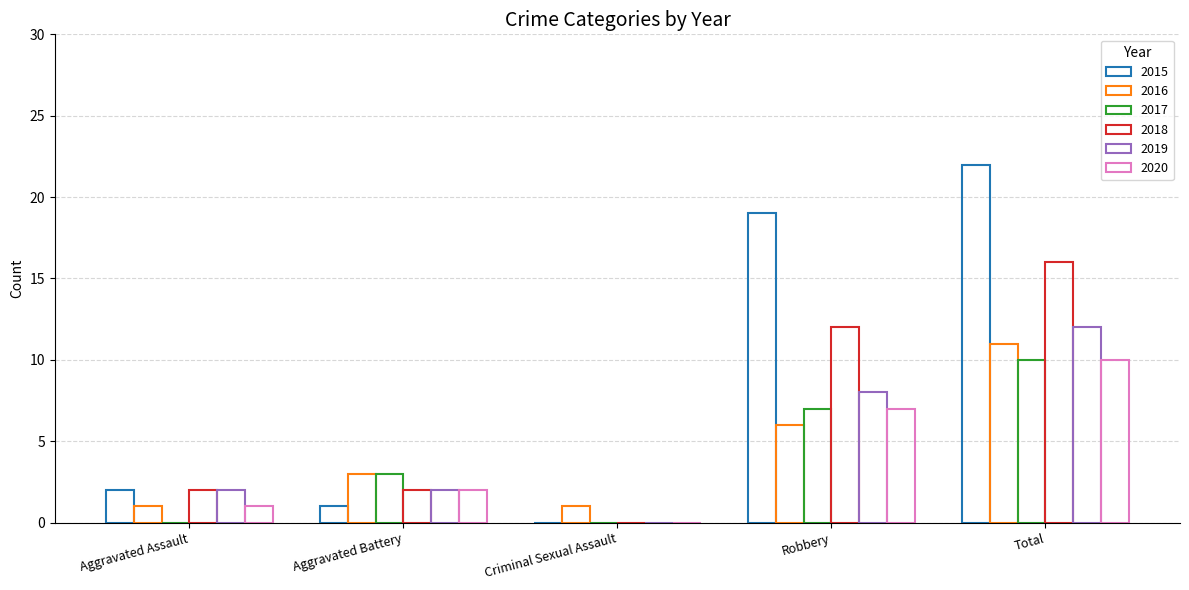

Are the bars grouped side by side (vs. stacked)?

Yes